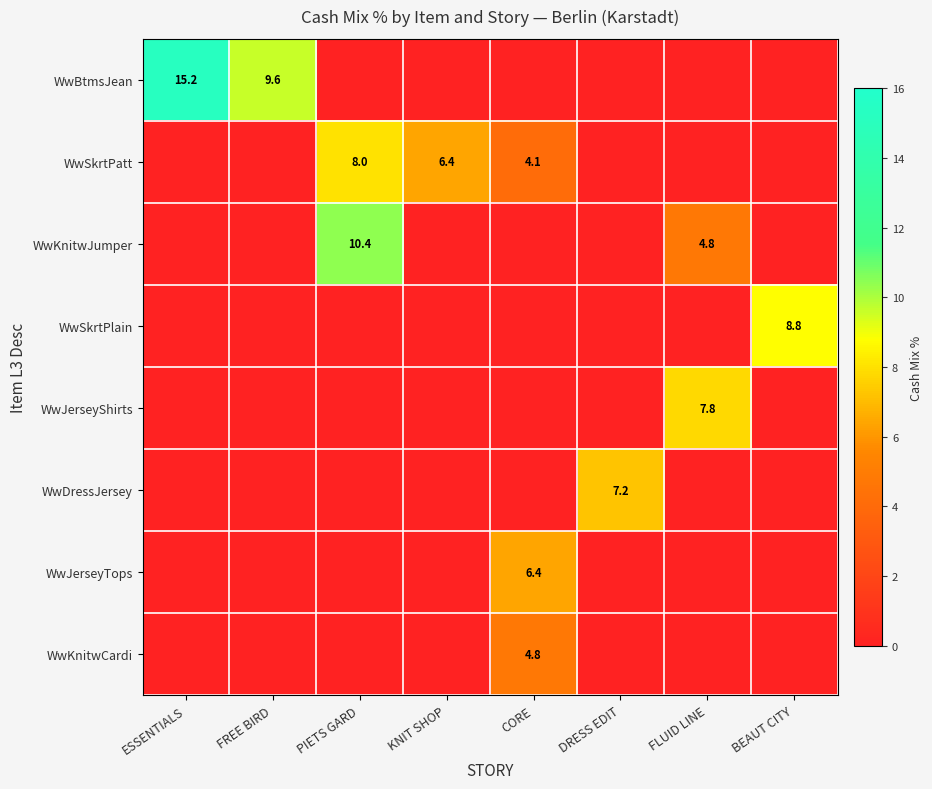

Between KNIT SHOP and DRESS EDIT, which is larger?

KNIT SHOP